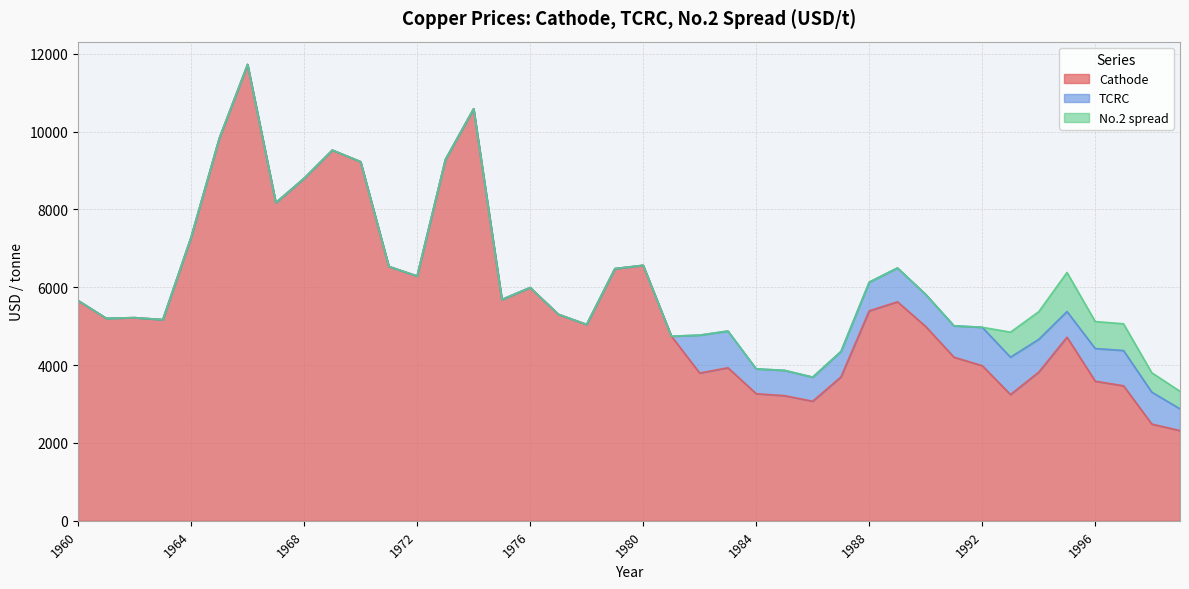

The TCRC series shows 393.8 at 1993. True or false?

False